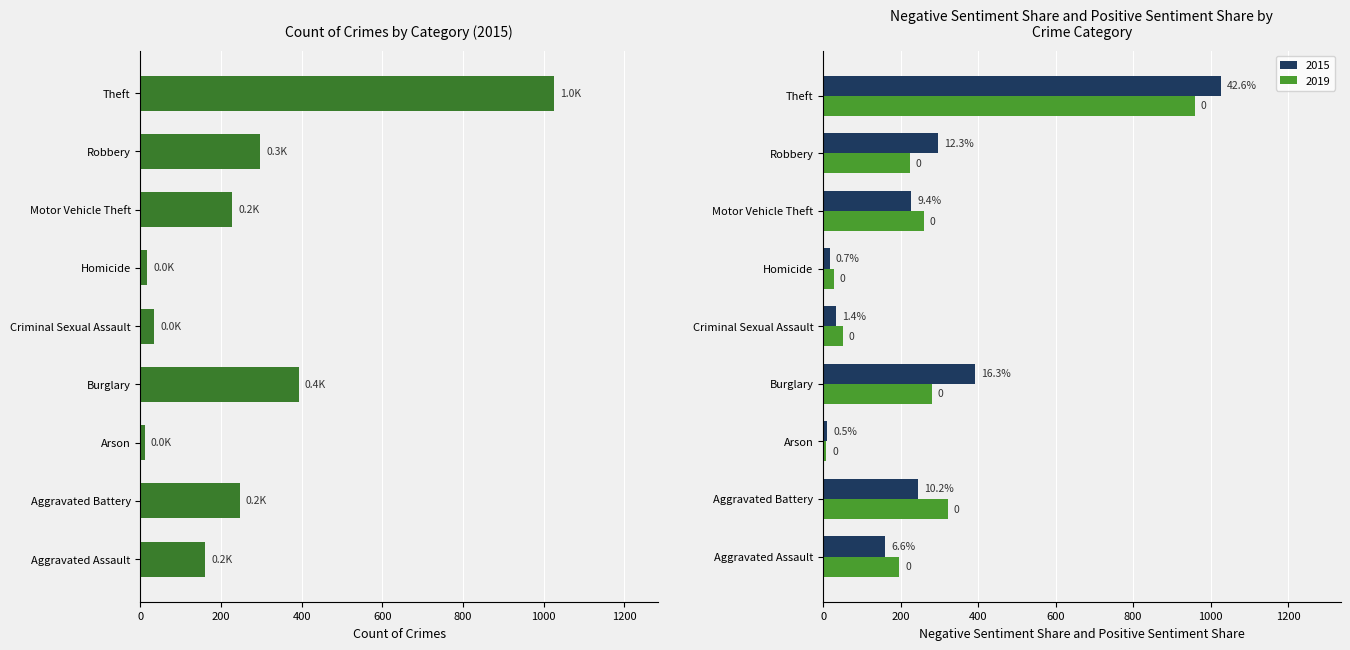

What is the difference between the maximum and minimum values in the 2019 series?

951